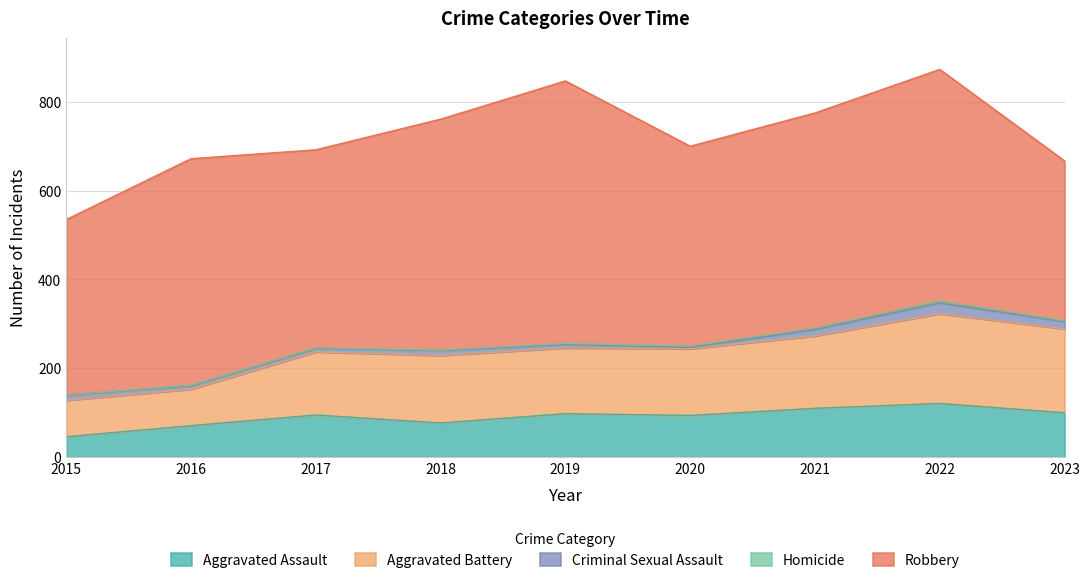

At 2020, list the series in order from largest to smallest.

Robbery, Aggravated Battery, Aggravated Assault, Criminal Sexual Assault, Homicide